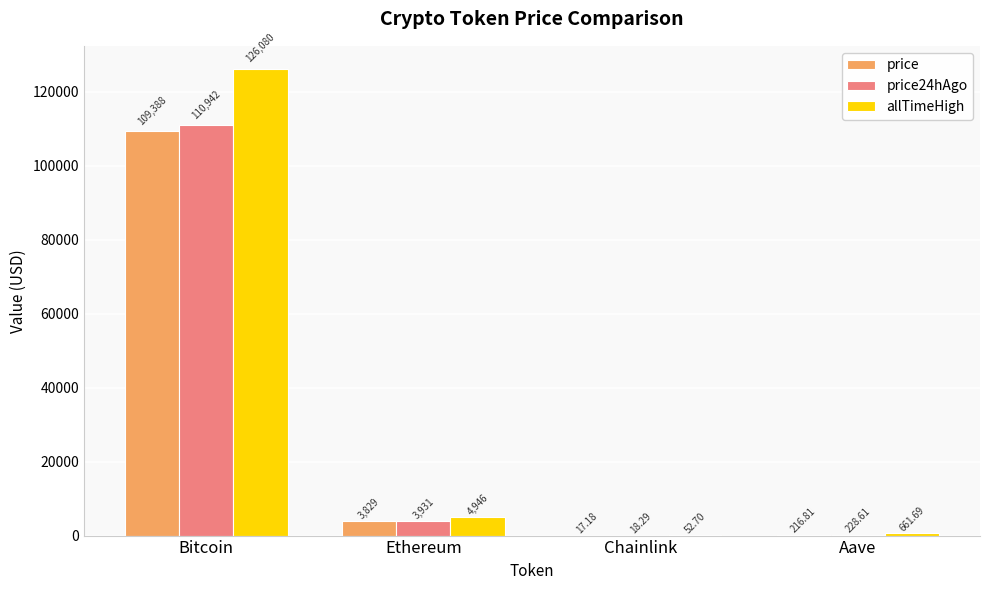

What is the sum of the price values at Aave and Chainlink?

234.0